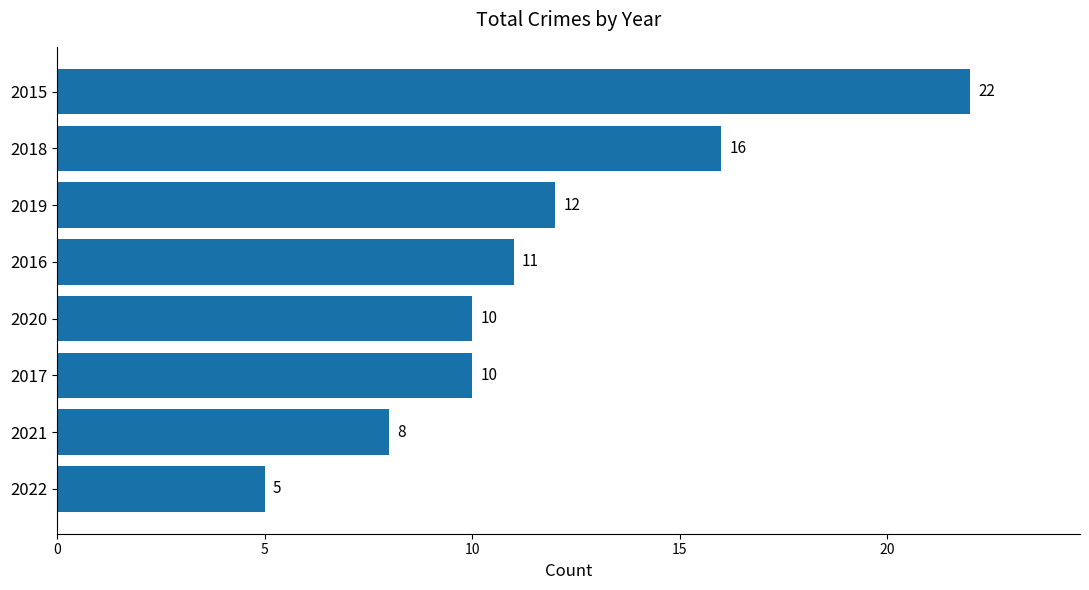

What is the difference between the maximum and second lowest values?

14